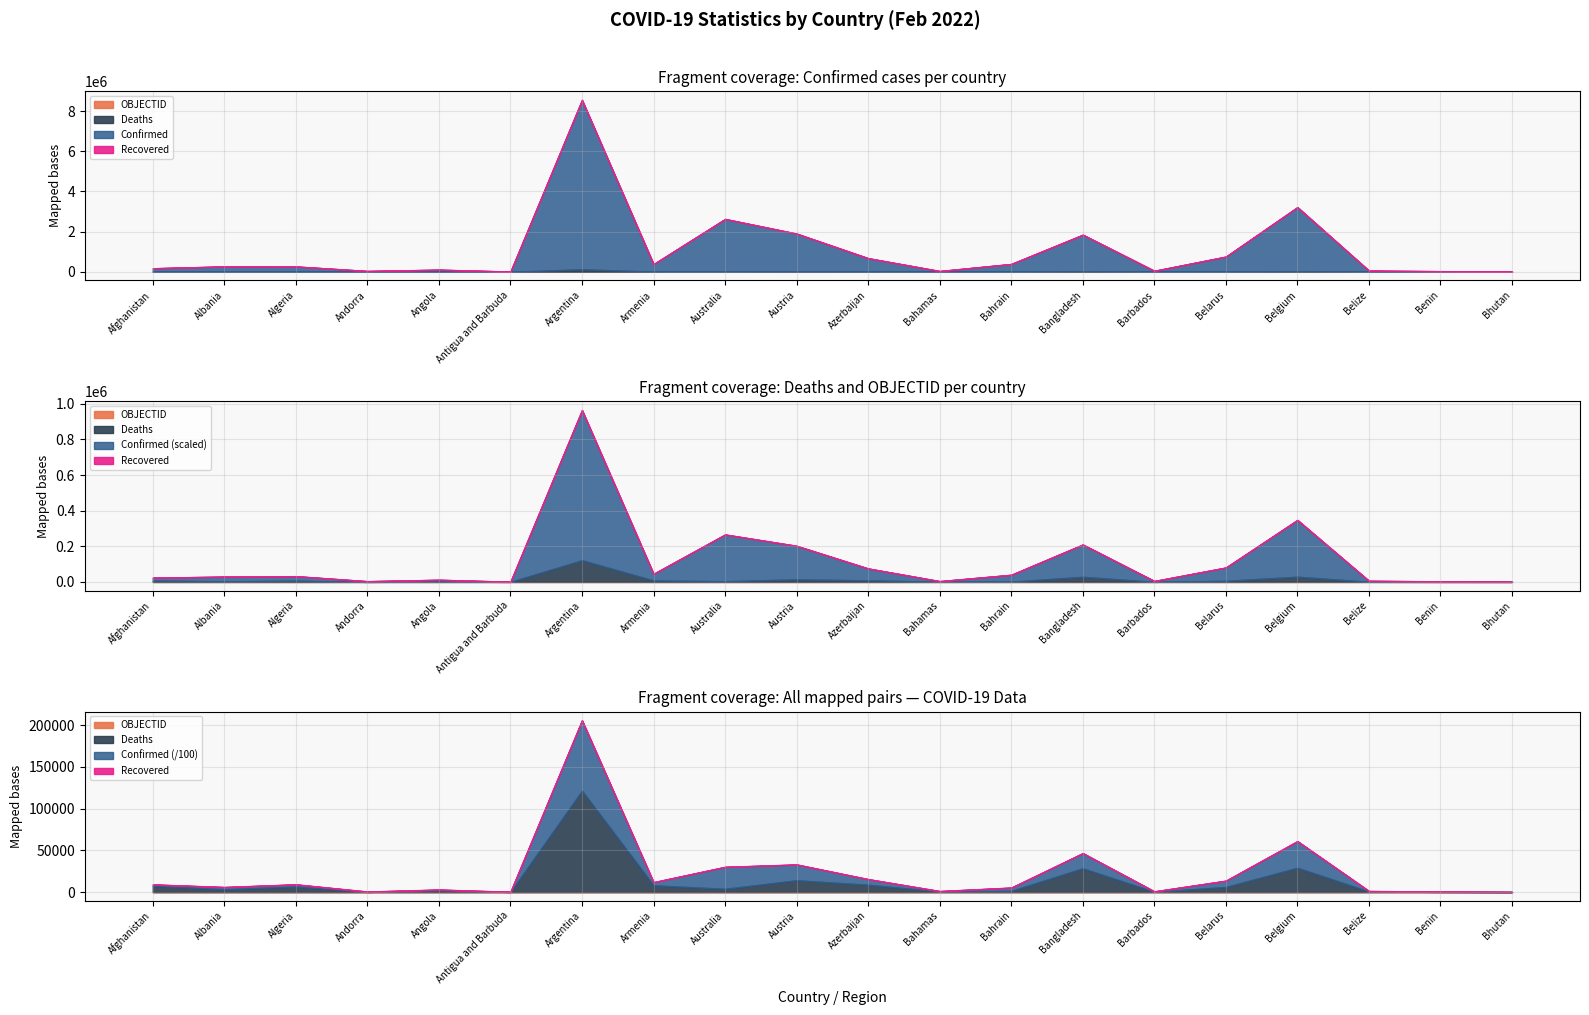

Is the value of Confirmed at Algeria greater than the value of OBJECTID at Argentina?

Yes